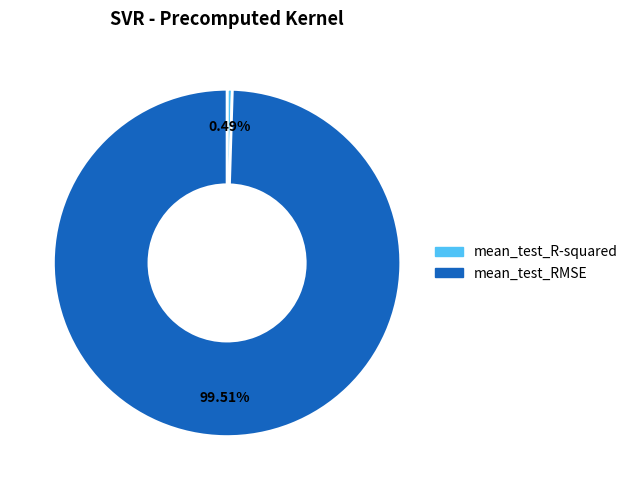

To the nearest percent, what is the difference between the largest and smallest slice percentages?

99%